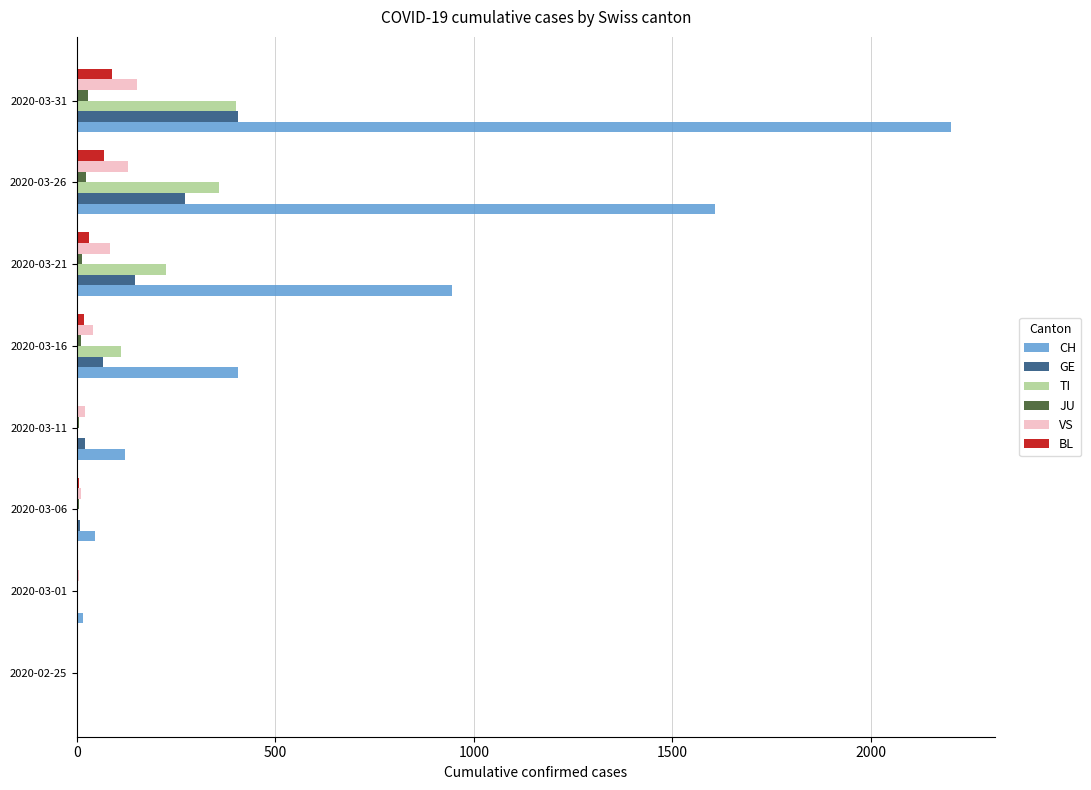

The value of VS at 2020-02-25 is 0. True or false?

True